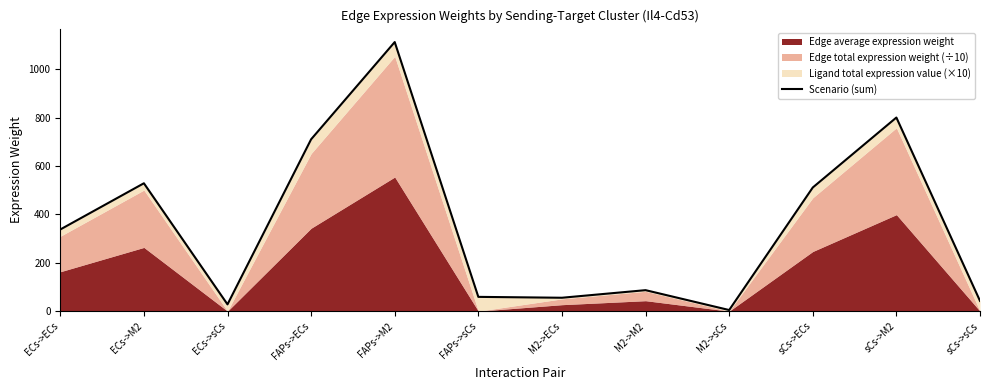

Between M2->ECs and ECs->M2, which is larger?

ECs->M2